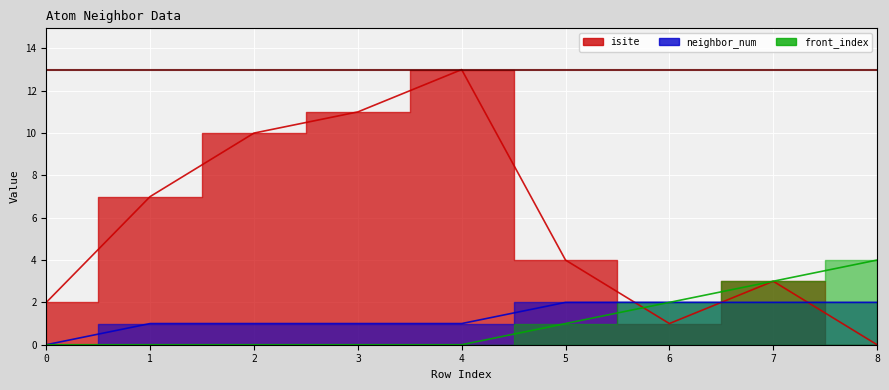

What is the total value across all series at 3?

12